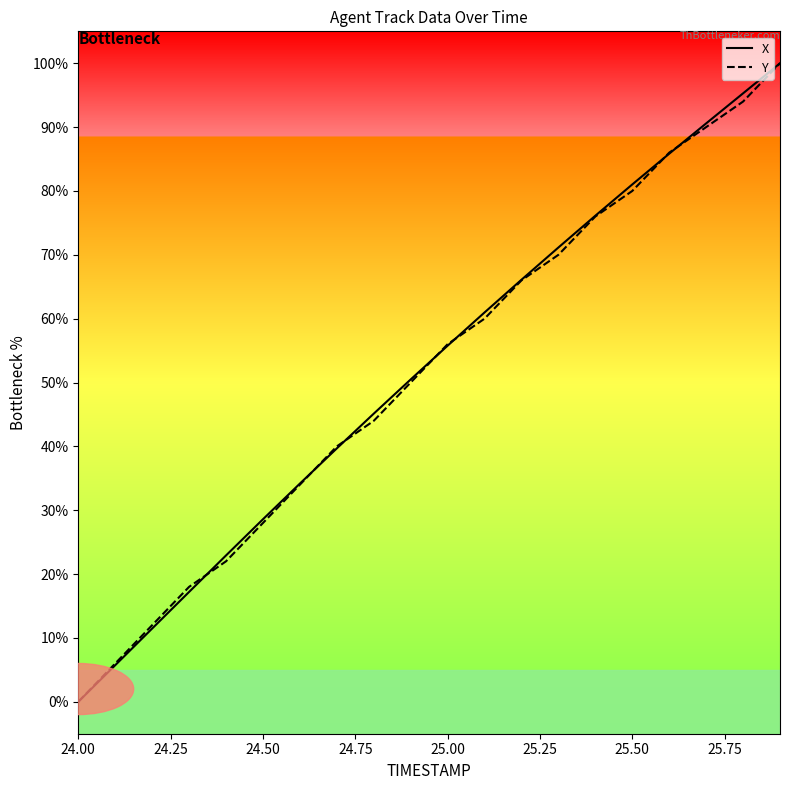

What is the sum of all X values?

1038.2